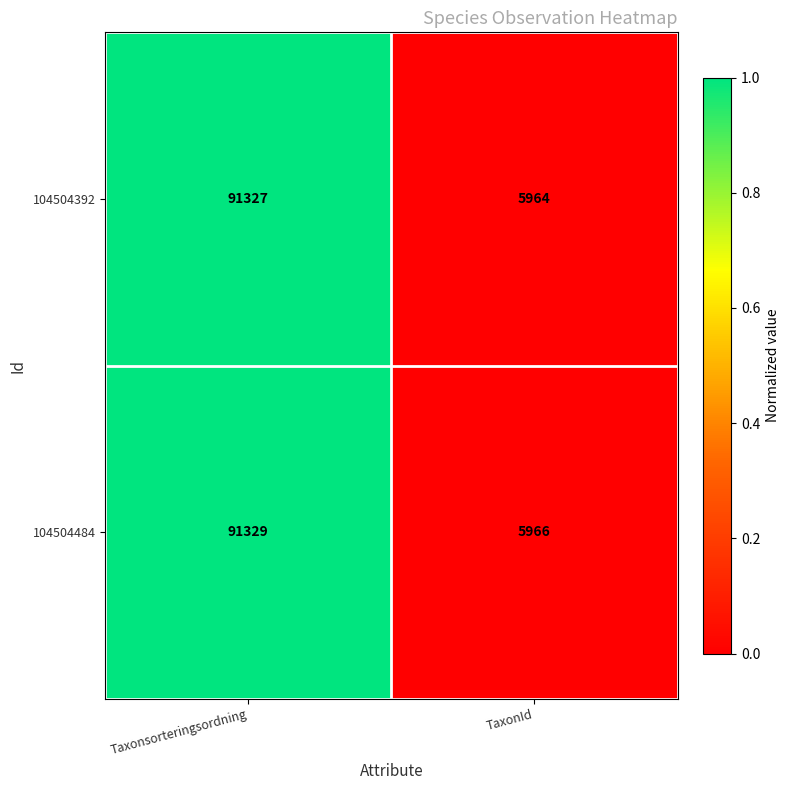

What value does the 104504484 series have at Taxonsorteringsordning, to the nearest 10?

91330